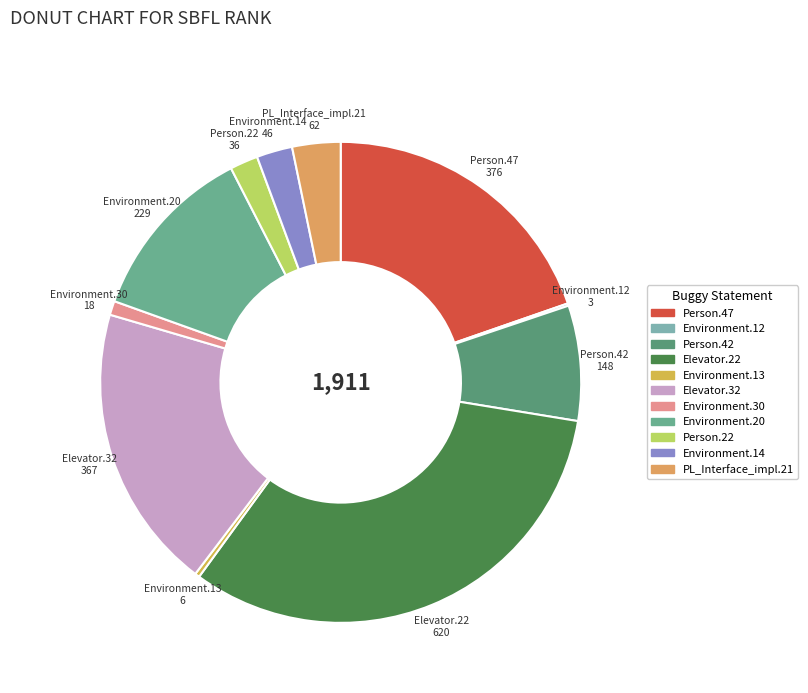

Which category has the smallest portion of the pie?

Empty.ElevatorSystem.Environment.12